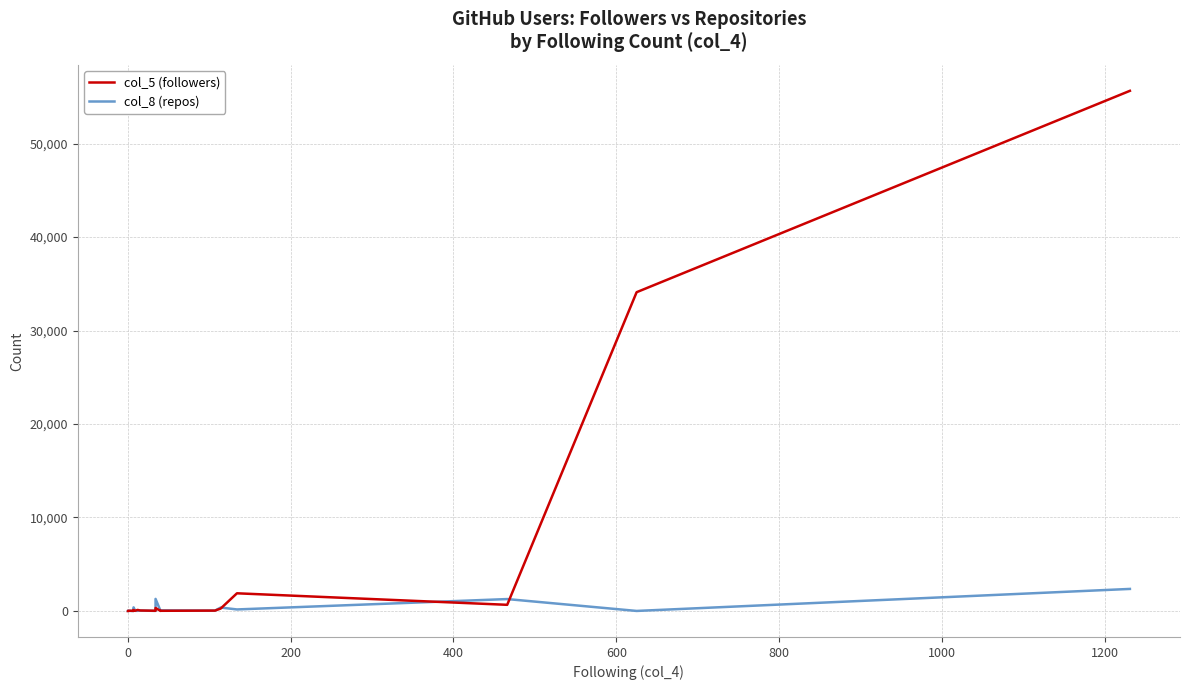

Which series ends up on top after the final intersection of col_5 (followers) and col_8 (repos)?

col_5 (followers)